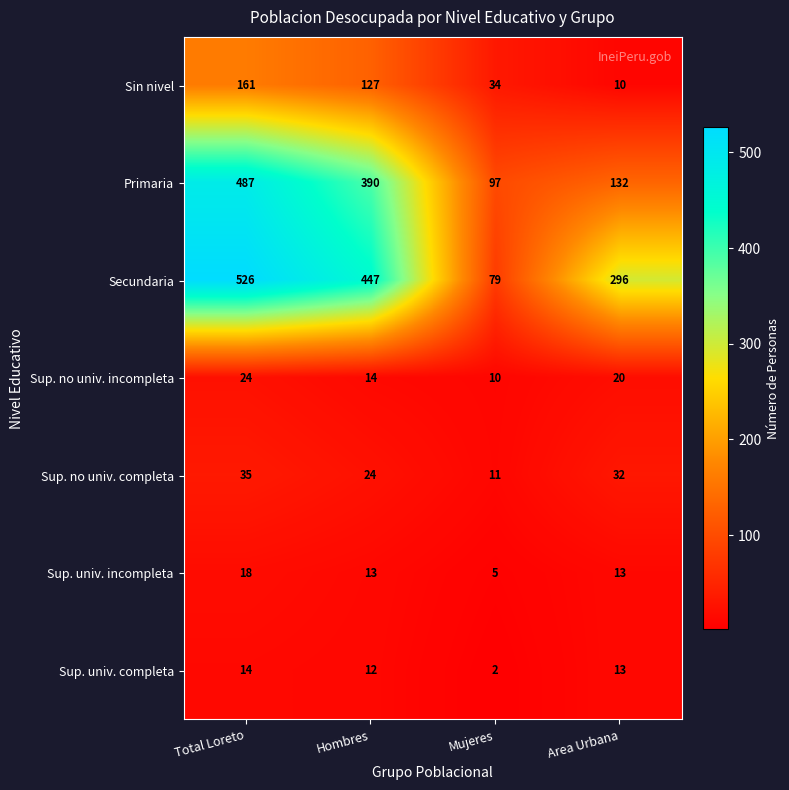

Reading left to right, list all the values displayed in this chart.

Sin nivel: Total Loreto=161	Hombres=127	Mujeres=34	Area Urbana=10
Primaria: Total Loreto=487	Hombres=390	Mujeres=97	Area Urbana=132
Secundaria: Total Loreto=526	Hombres=447	Mujeres=79	Area Urbana=296
Sup. no univ. incompleta: Total Loreto=24	Hombres=14	Mujeres=10	Area Urbana=20
Sup. no univ. completa: Total Loreto=35	Hombres=24	Mujeres=11	Area Urbana=32
Sup. univ. incompleta: Total Loreto=18	Hombres=13	Mujeres=5	Area Urbana=13
Sup. univ. completa: Total Loreto=14	Hombres=12	Mujeres=2	Area Urbana=13